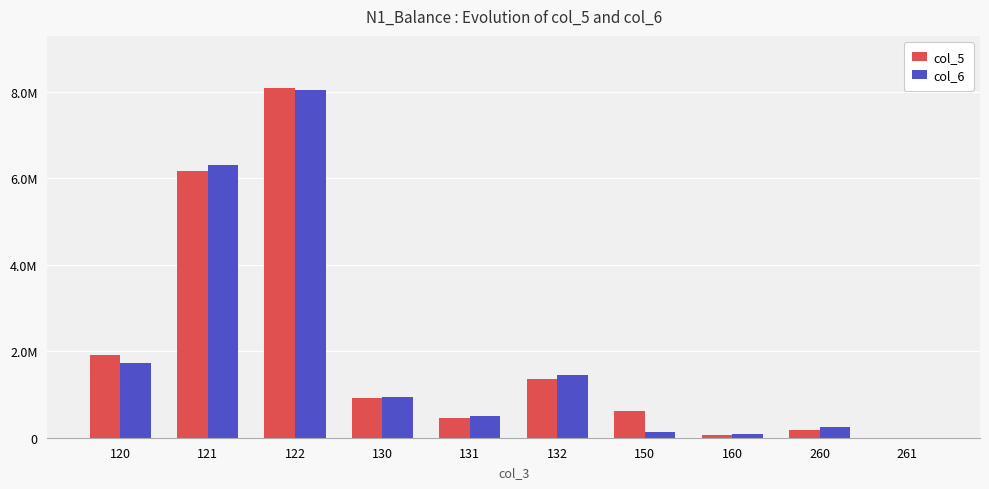

What are all the series names shown in the legend?

col_5, col_6